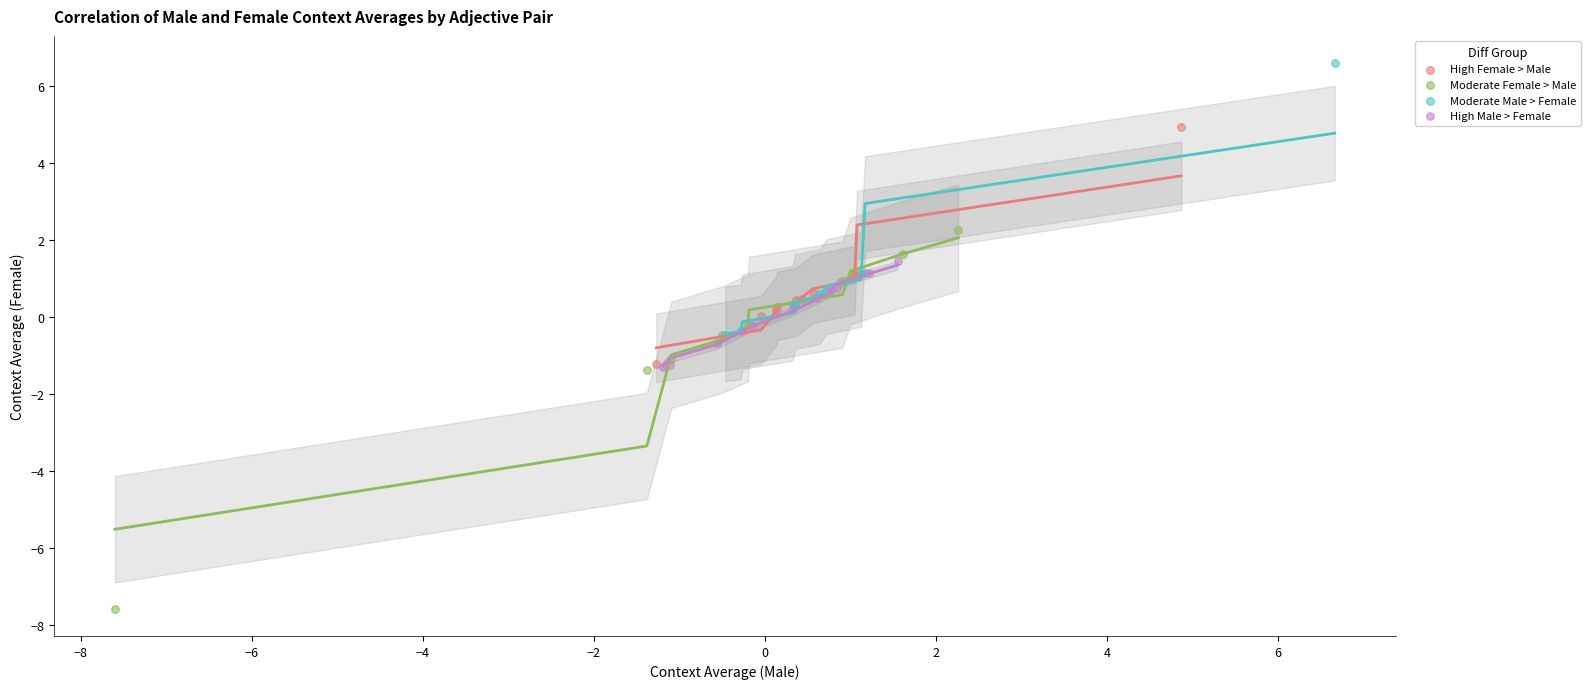

Which series contains the highest Y value?

Moderate Male > Female